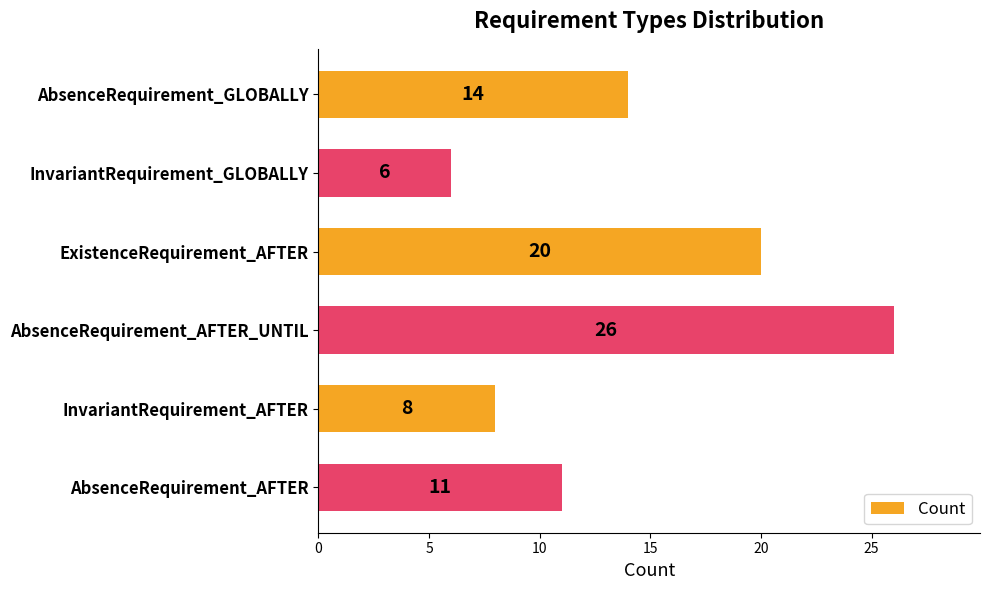

How many bars are there in total?

6